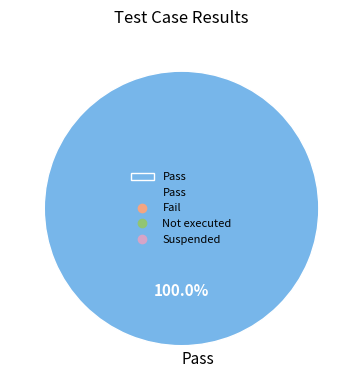

Rank the categories by value from lowest to highest.

Pass